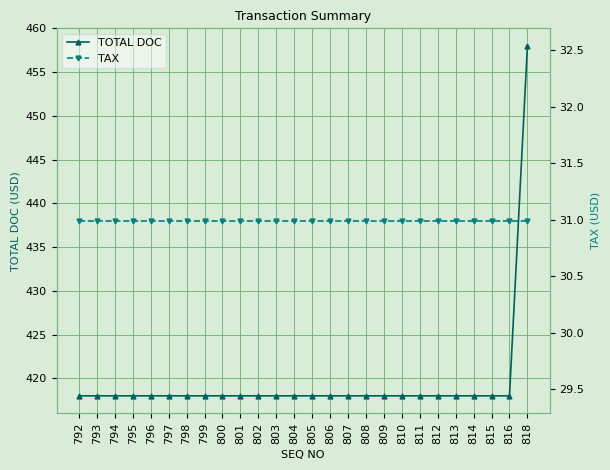

True or false: TOTAL DOC and TAX cross at least once.

False